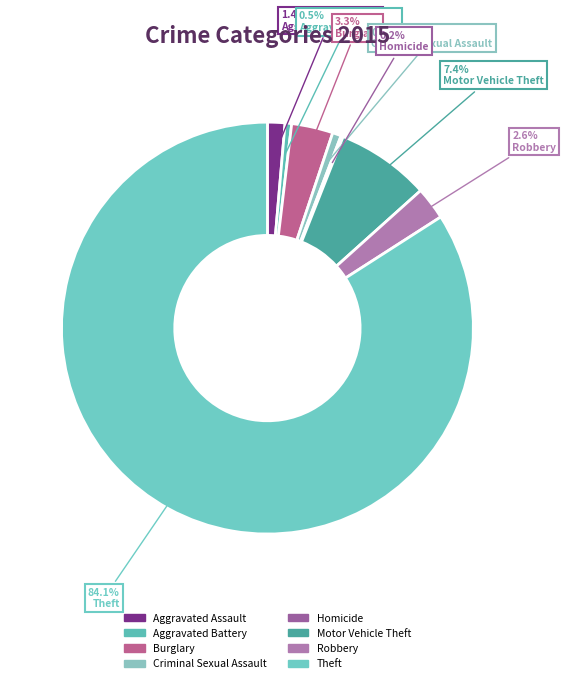

To the nearest percent, what is the average slice percentage?

12%